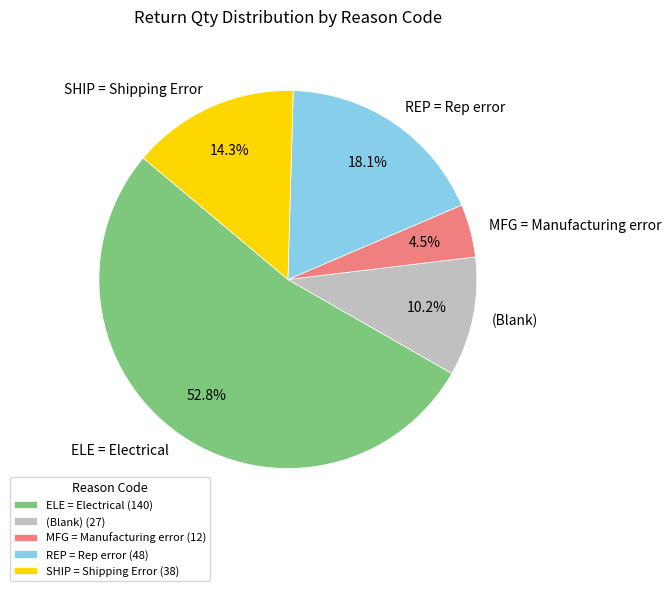

Is the sum of REP = Rep error and ELE = Electrical greater than half?

Yes